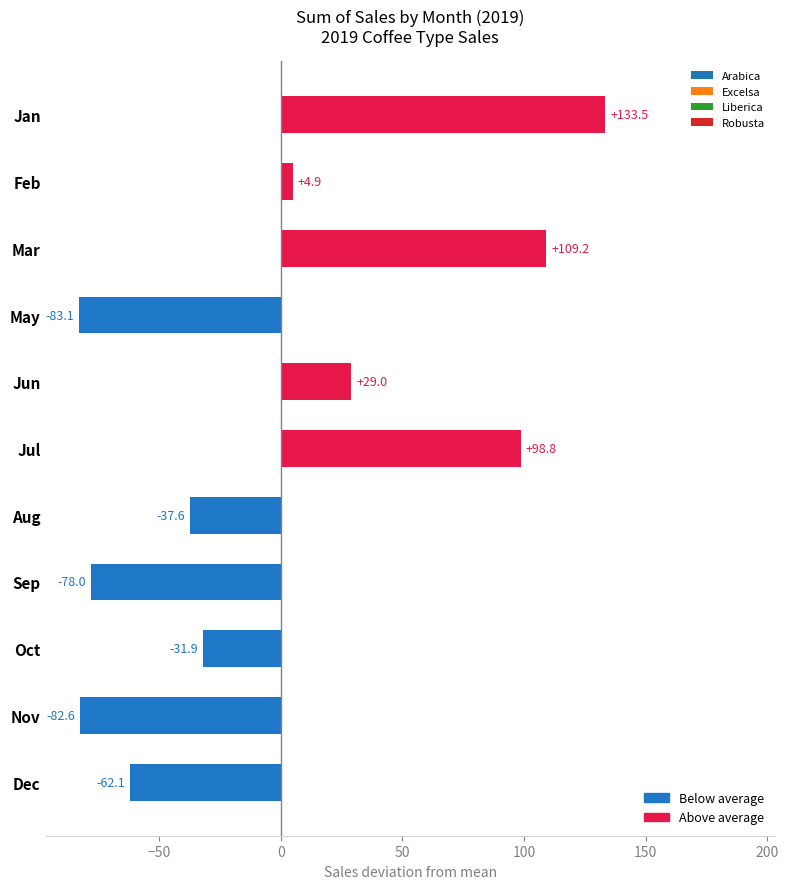

List the series in order of their peak value, highest first.

Excelsa, Robusta, Liberica, Arabica